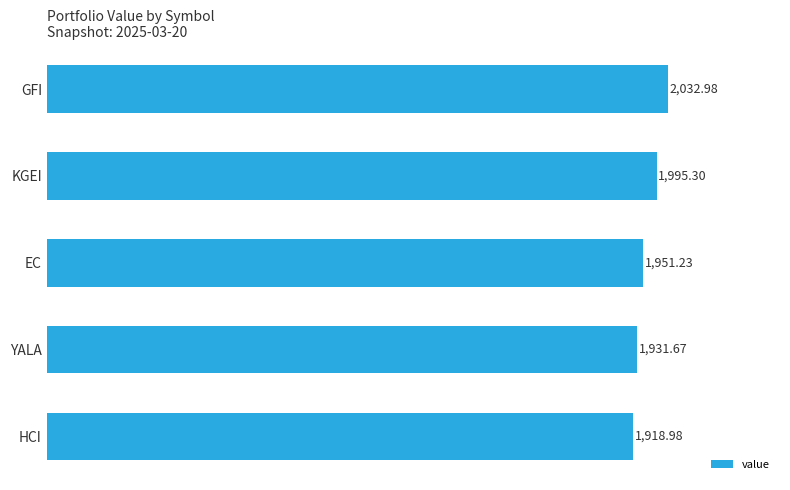

What is the sum of all values?

9830.2